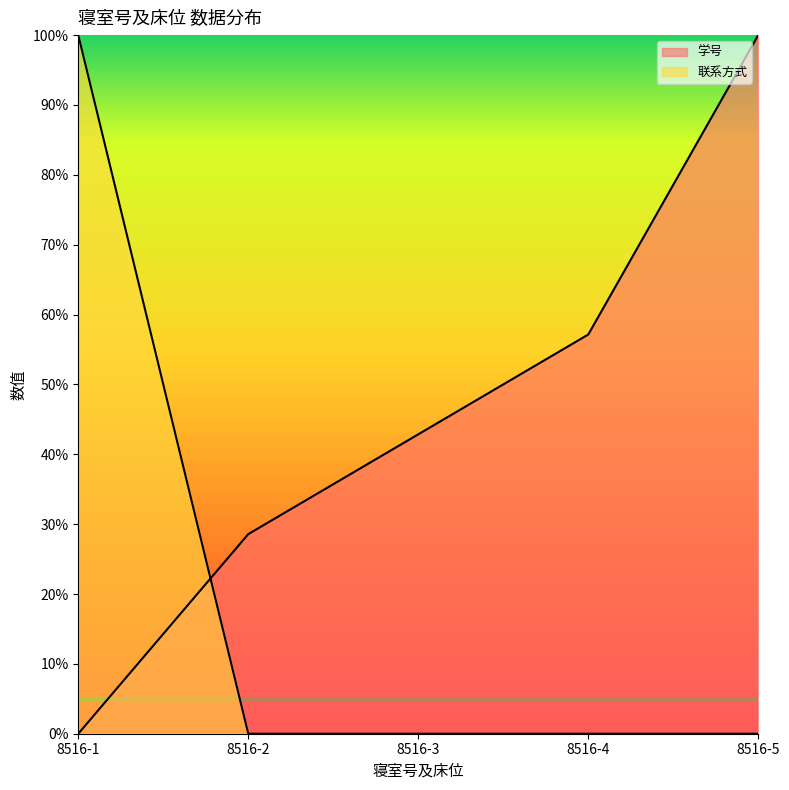

True or false: 联系方式 has more than 0 points higher than both neighbors.

False